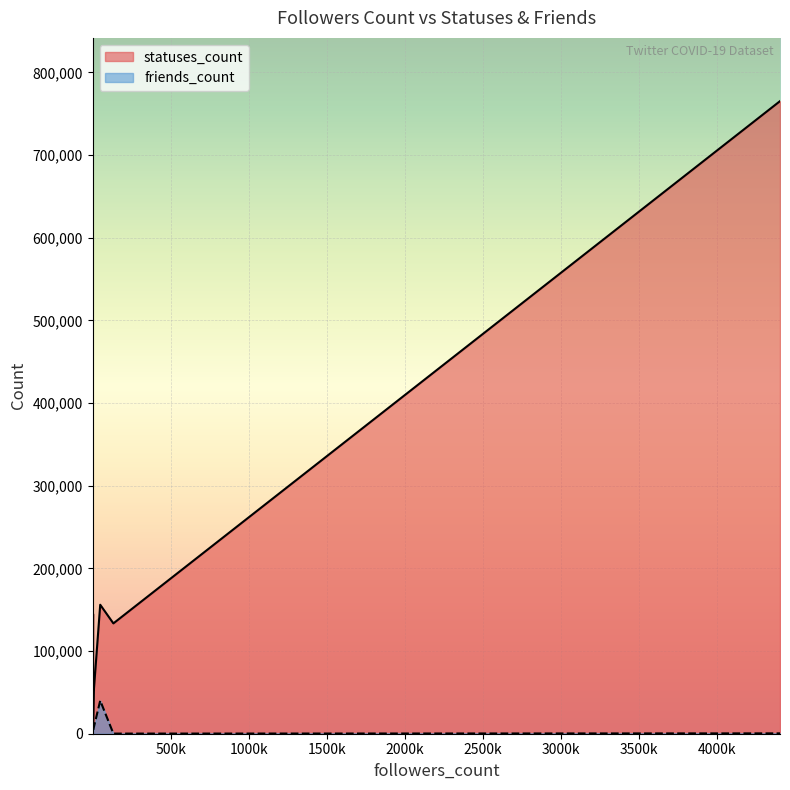

At which category is the sum across all series the highest?

4405565